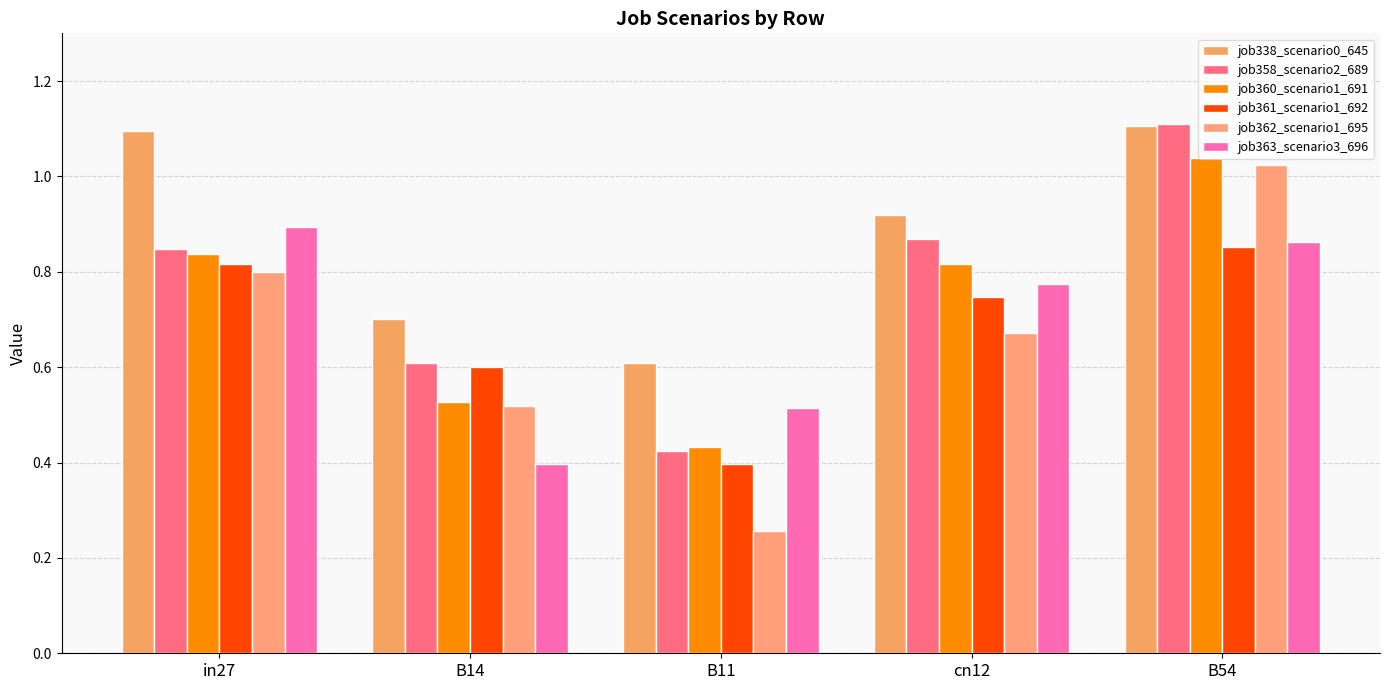

What is the difference between the highest and lowest values at B54?

0.3